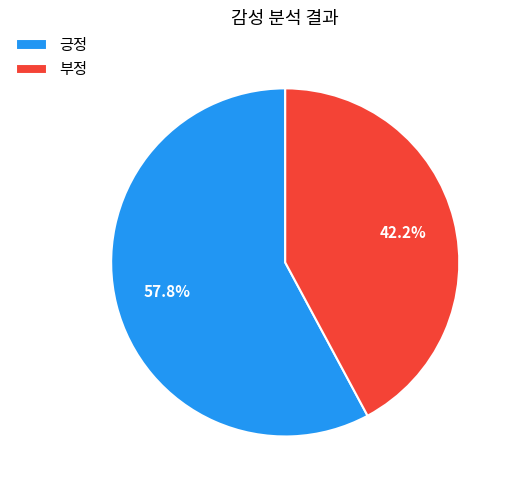

Is the sum of 부정 and 긍정 greater than half?

Yes